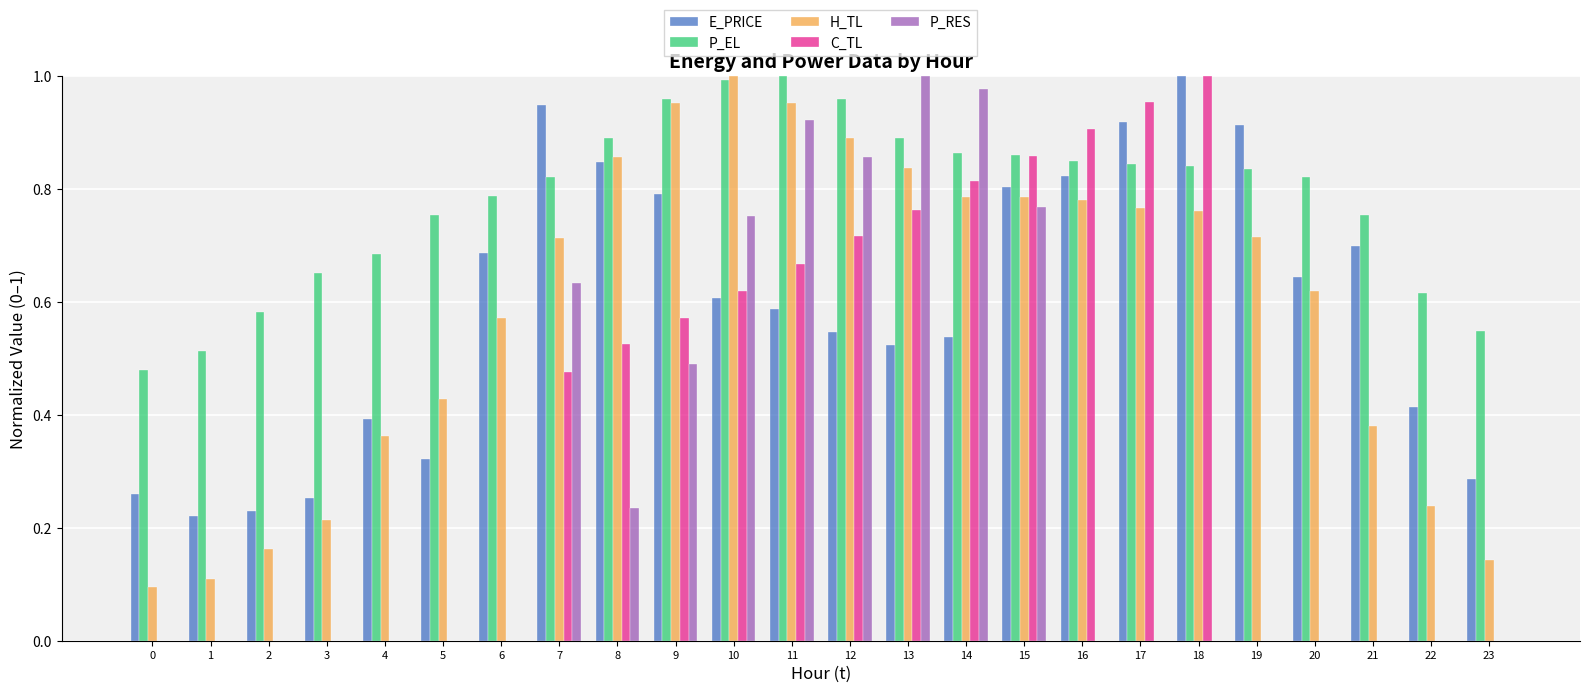

The value of P_EL at 1 is 0.7. True or false?

False